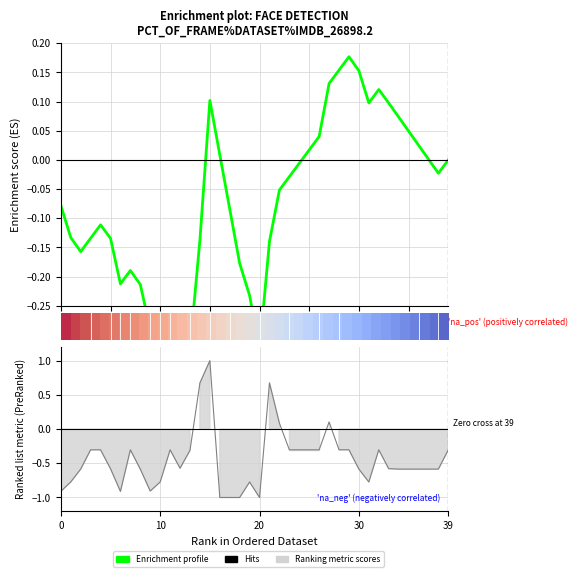

What is the sum of the Enrichment profile values at 13 and 17?

-0.4